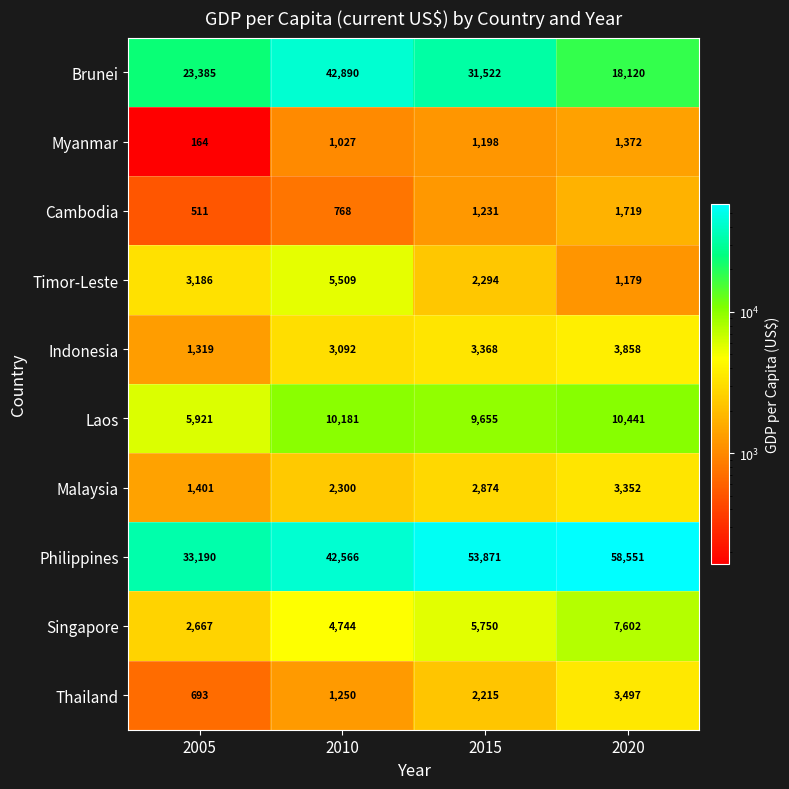

Which series has the largest total across all categories?

Philippines